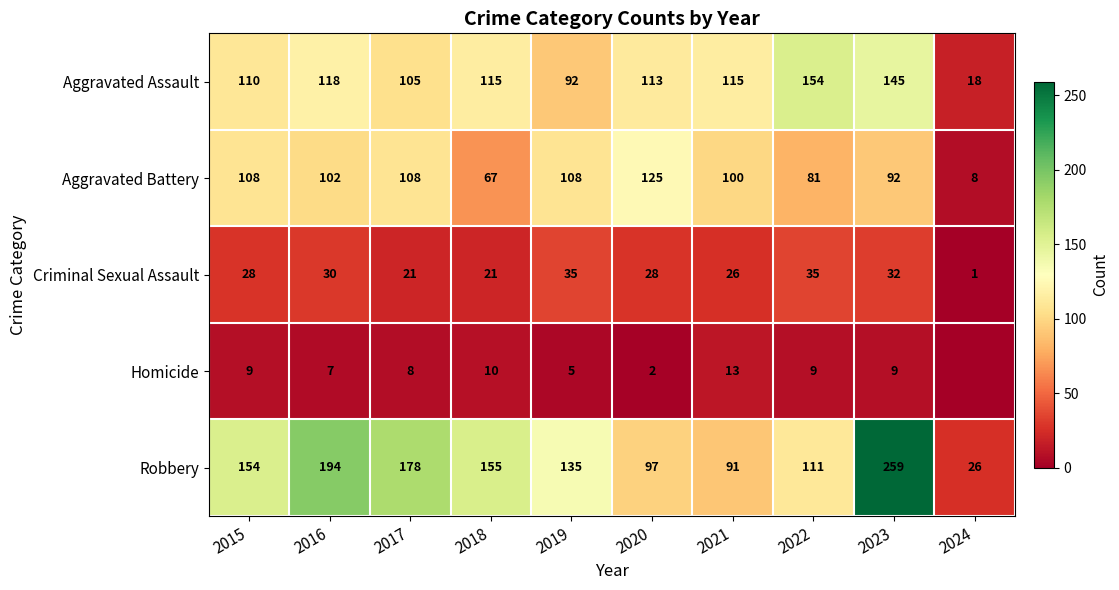

What is the sum of all Robbery values?

1400